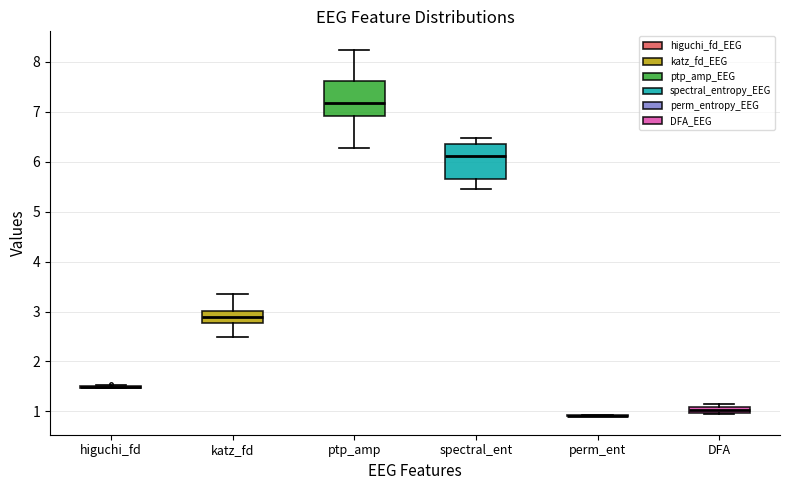

Where is the lower edge of the box for spectral_ent on the y-axis? The values are not printed on the chart, so give them approximately, as read against the axis.

5.7